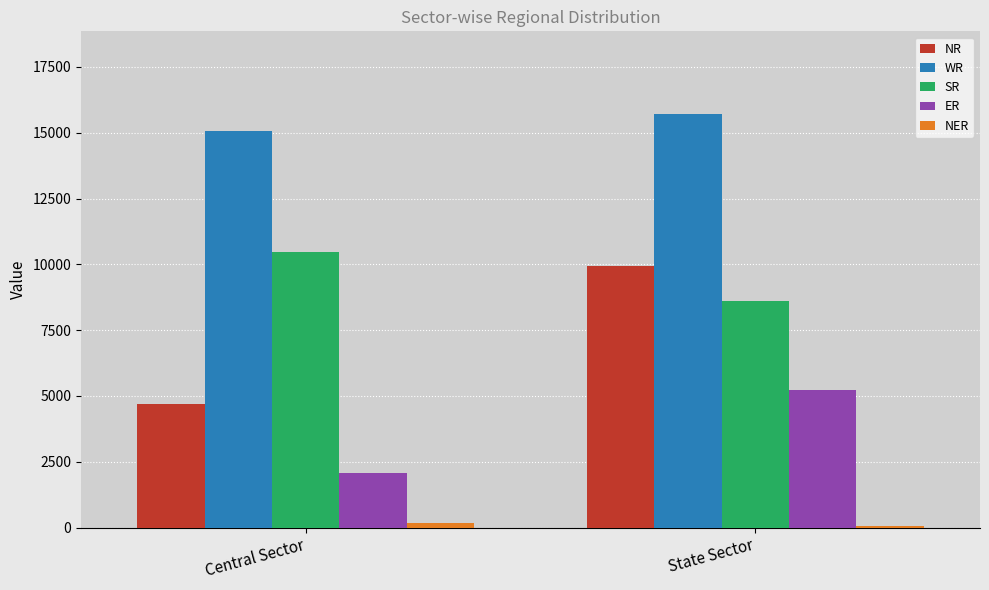

Is the value of WR at State Sector greater than the value of SR at State Sector?

Yes